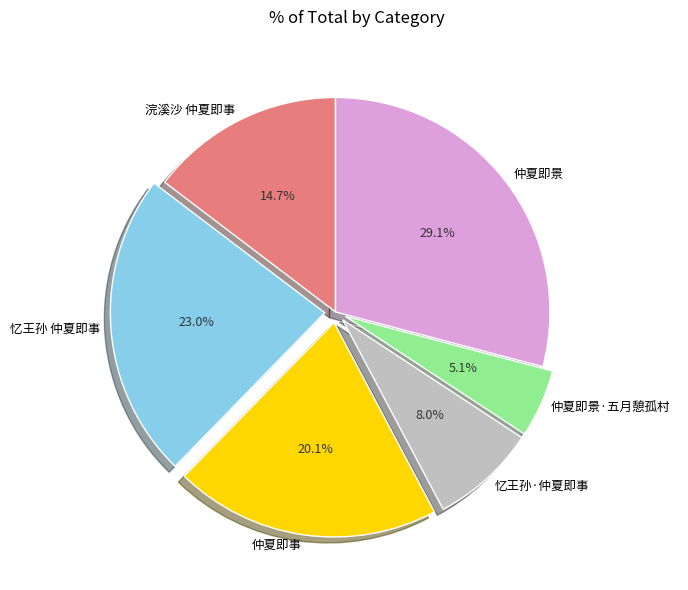

To the nearest percent, what is the difference between the 浣溪沙 仲夏即事 and 忆王孙·仲夏即事 slice percentages?

7%